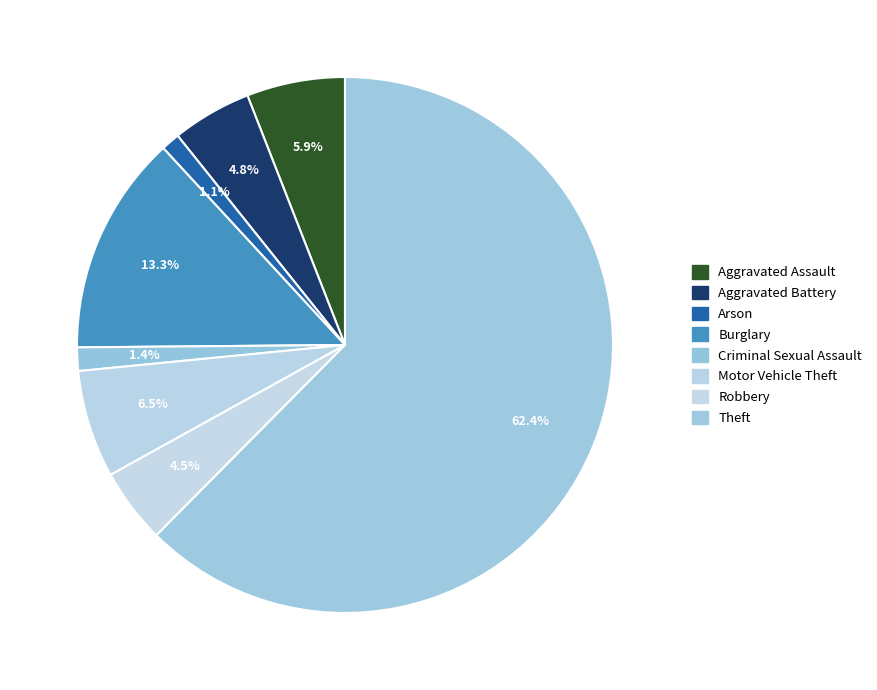

Which slice is the largest?

Theft